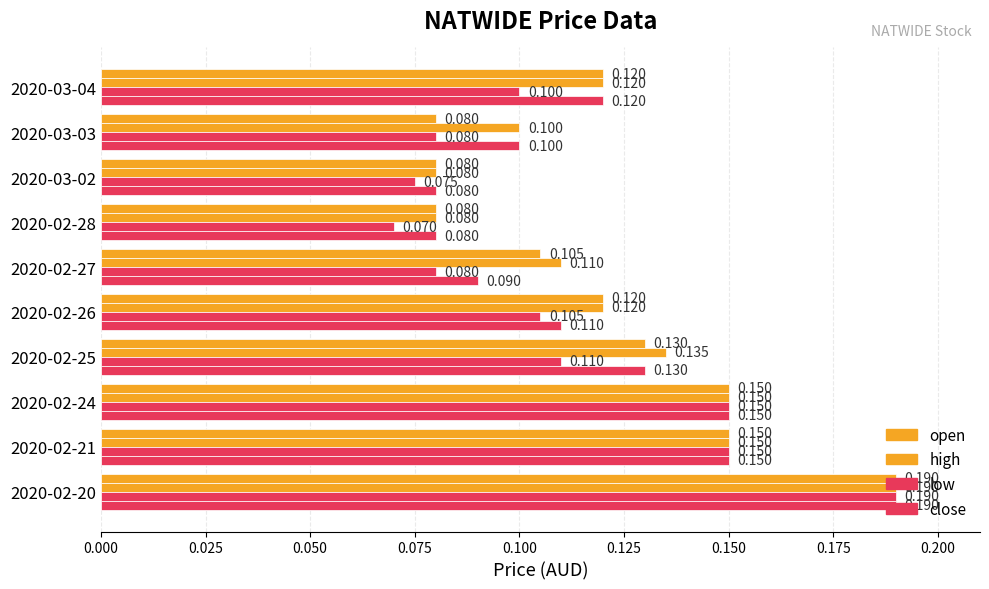

Count the number of categories in the chart.

10